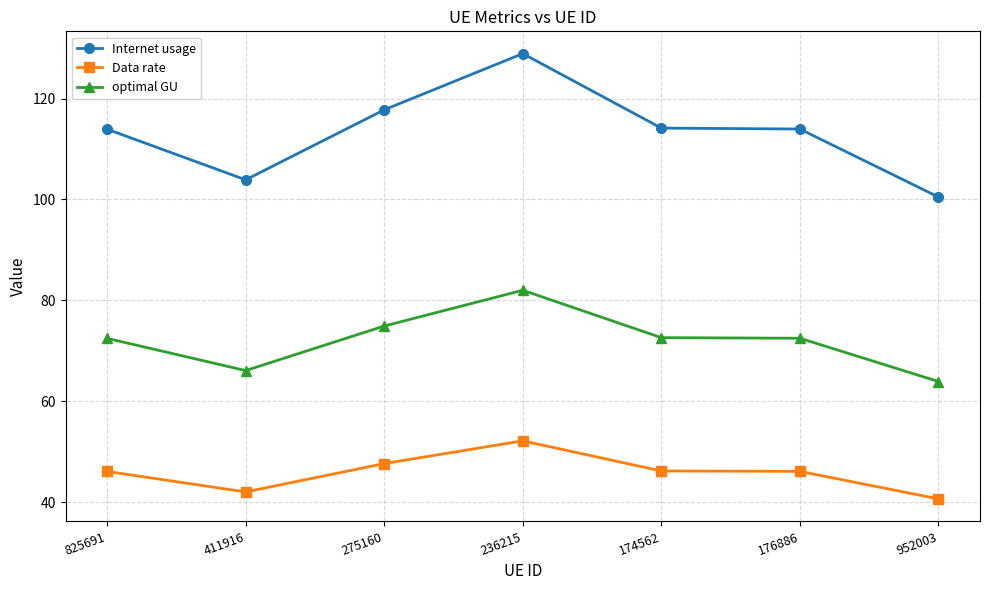

How many values in the optimal GU series are below 72?

2